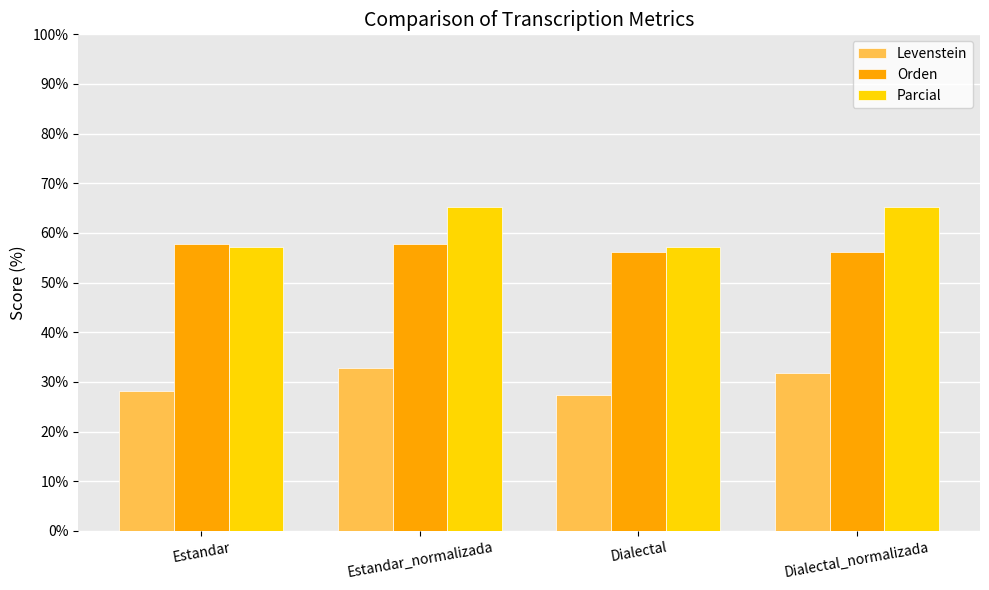

How many values in the Orden series exceed 57?

2